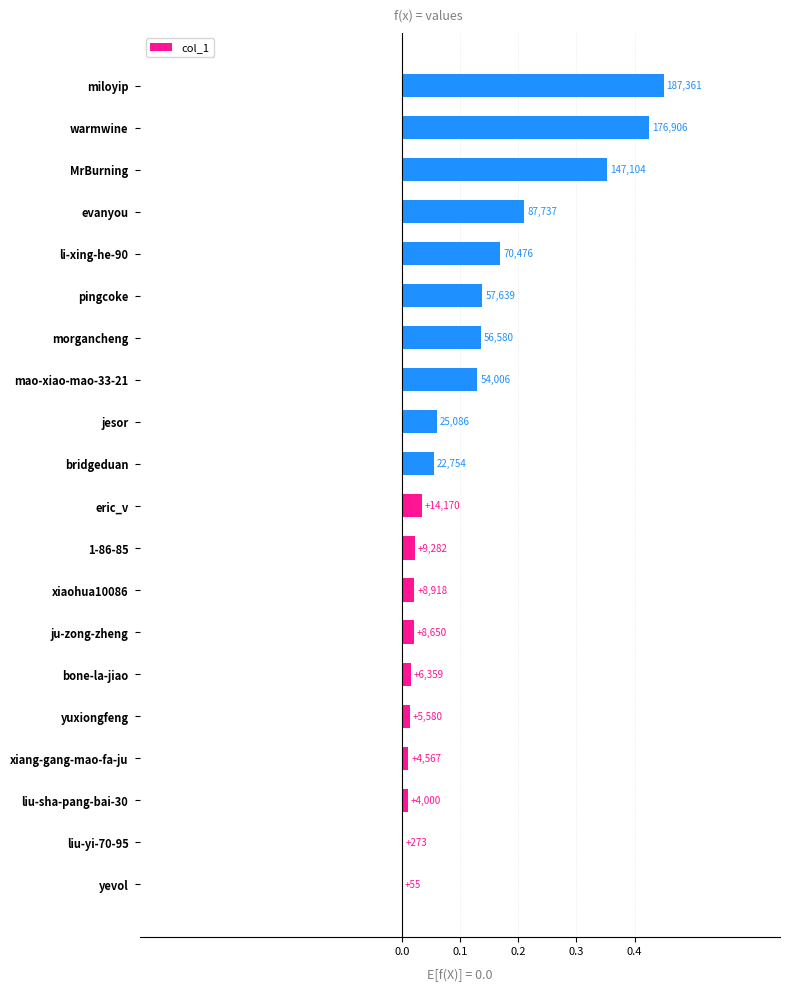

How many bars are there in total?

20